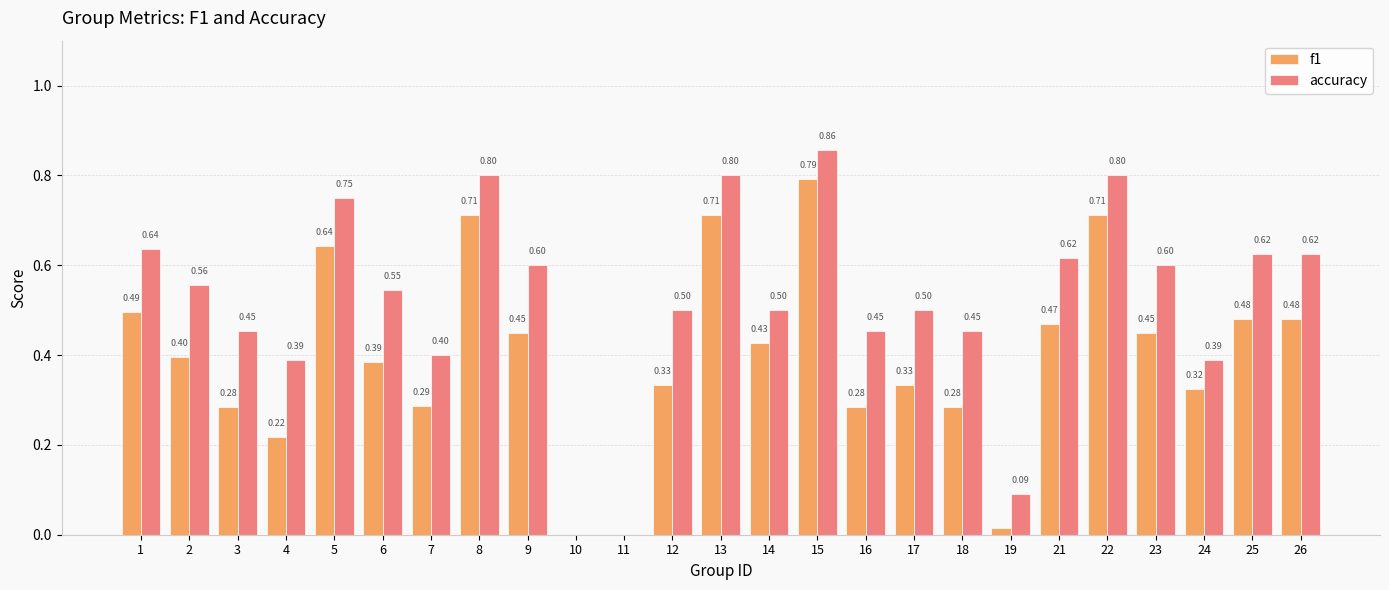

What is the total value across all series at 17?

0.8